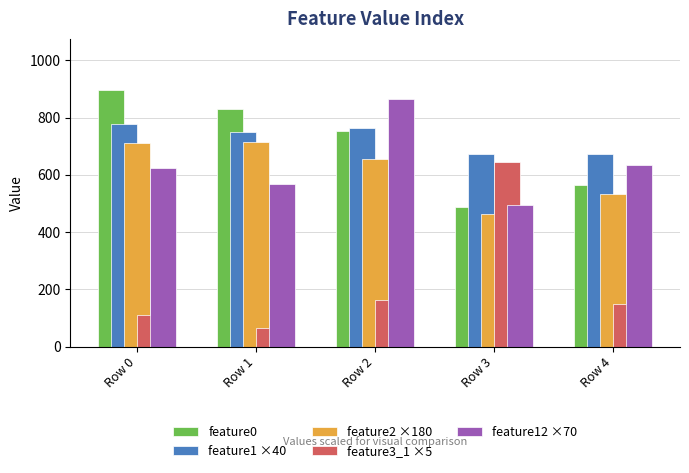

What is the value of the feature1 ×40 bar at the 5th from the left?

673.2